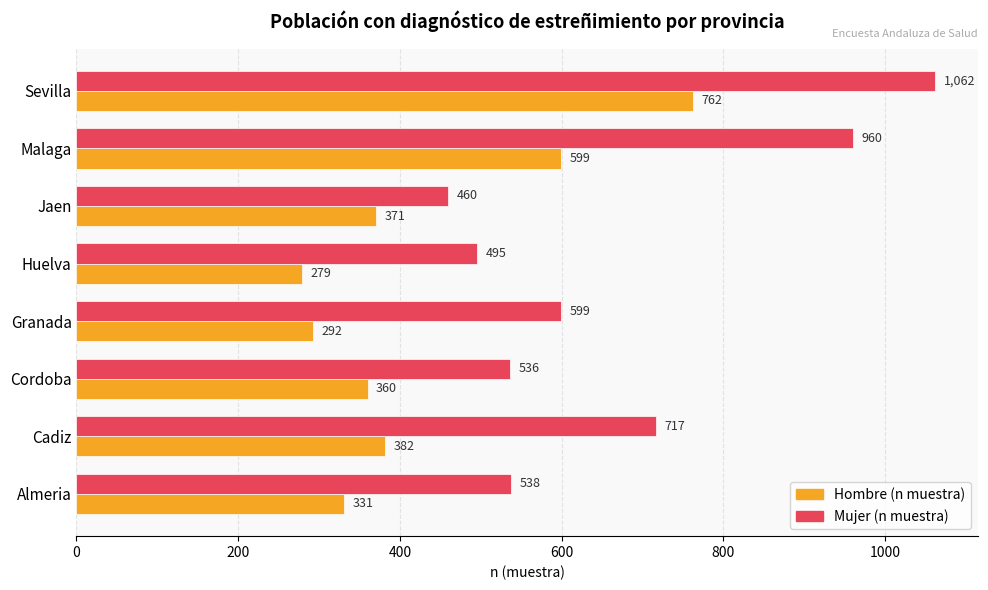

What is the approximate value of Hombre (n muestra) at Cordoba, to the nearest 10?

360